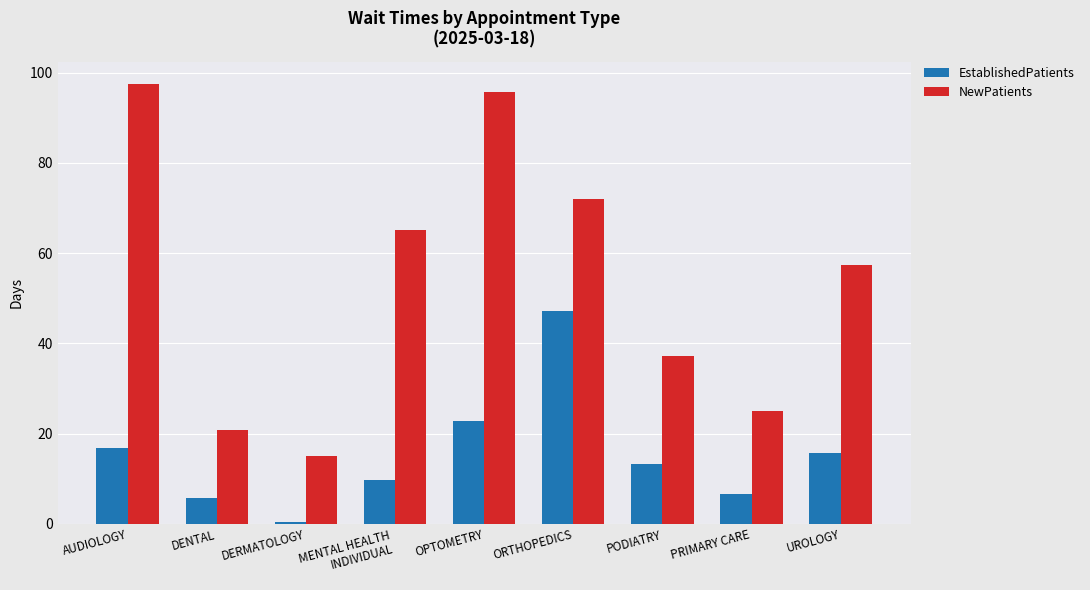

True or false: NewPatients has a value of 100.7 at MENTAL HEALTH
INDIVIDUAL.

False